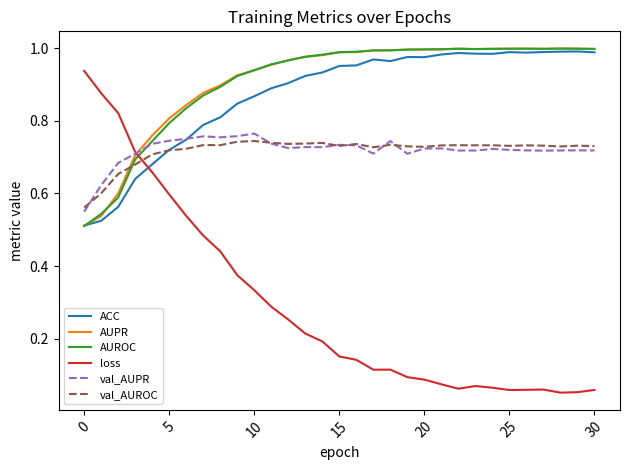

True or false: loss has more than 2 interior local peaks.

True